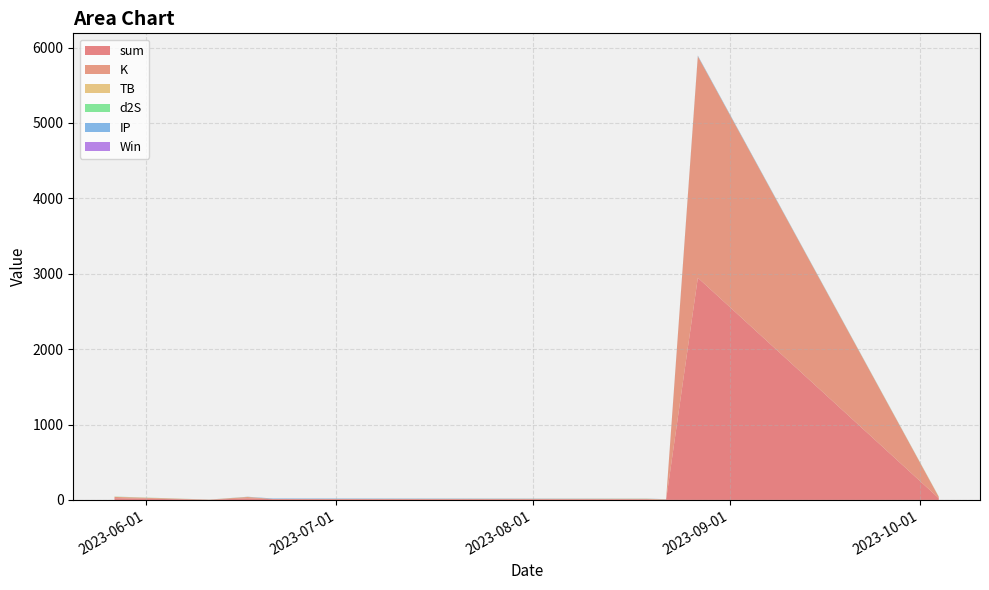

Reading left to right, transcribe all the data shown in this chart.

sum: 22.3	2.5	20.6	9.6	8.4	4.4	2946.6	22.3
K: 17.0	0.2	17.0	3.1	3.1	0.7	2938.1	17.0
TB: 3.2	1.5	1.5	0.0	3.2	1.5	0.3	3.2
d2S: 1.7	0.3	1.7	0.0	1.7	1.7	1.7	1.7
IP: 0.5	0.5	0.5	6.5	0.5	0.5	6.5	0.5
Win: 0.0	0.0	1.0	0.0	1.0	1.0	1.0	0.0